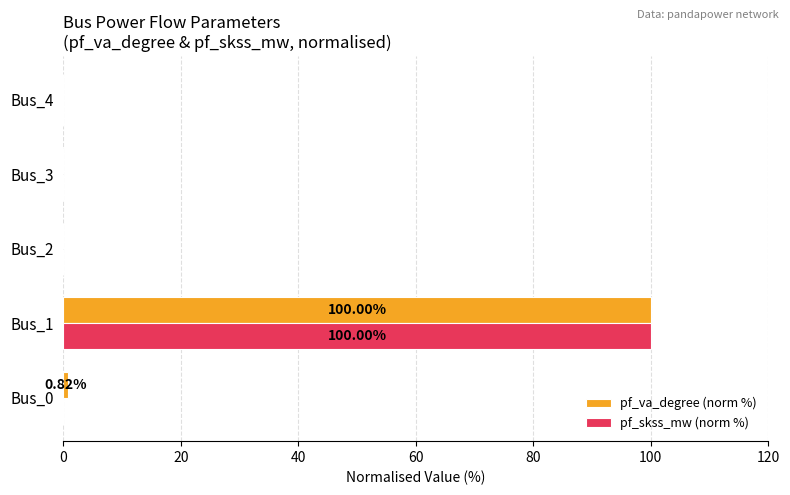

What is the average value of the pf_skss_mw (norm %) series?

20.0